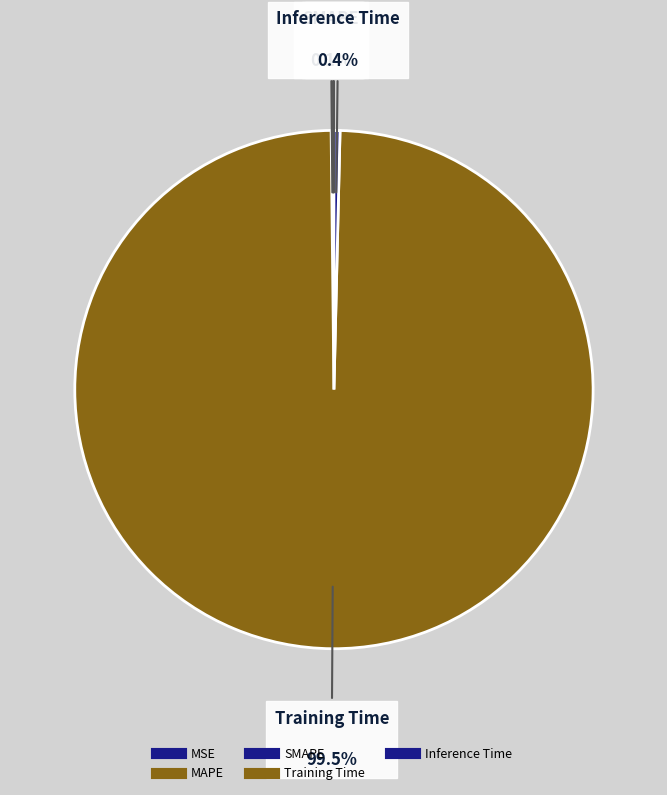

To the nearest percent, what is the difference between the Training Time and MSE slice percentages?

99%